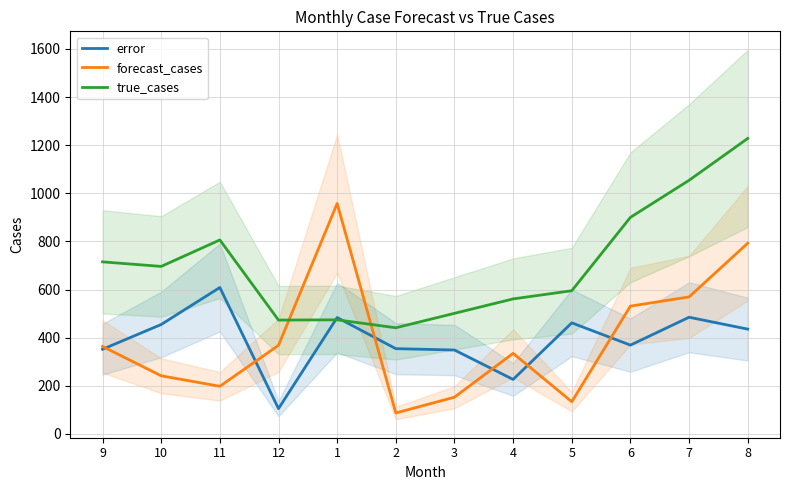

Which series has the widest spread of values?

forecast_cases